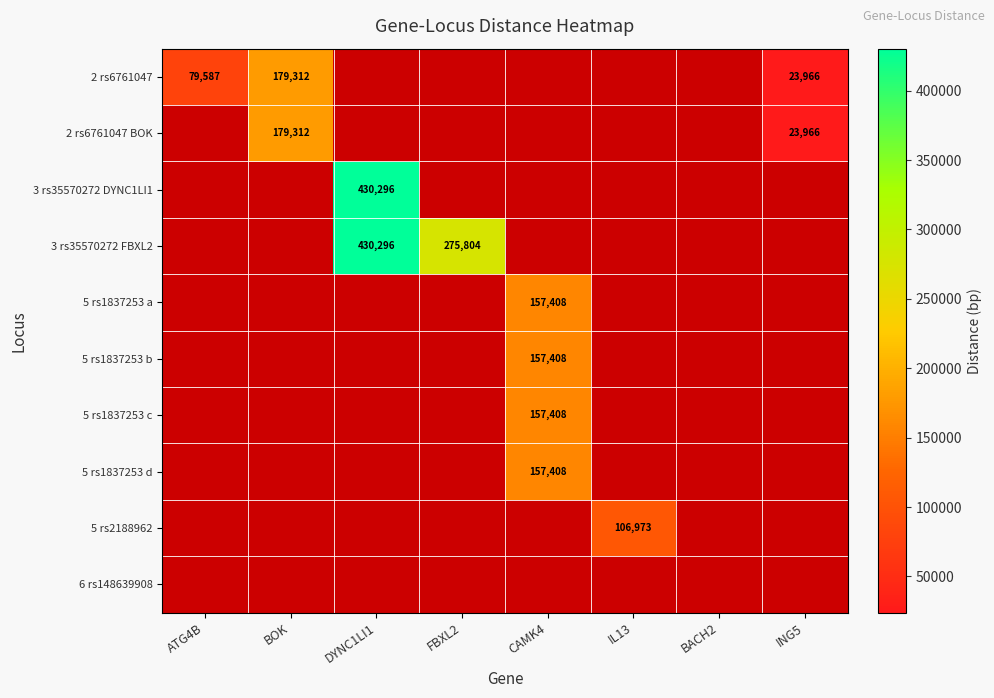

True or false: 5 rs2188962 has a value of 106973 at IL13.

True